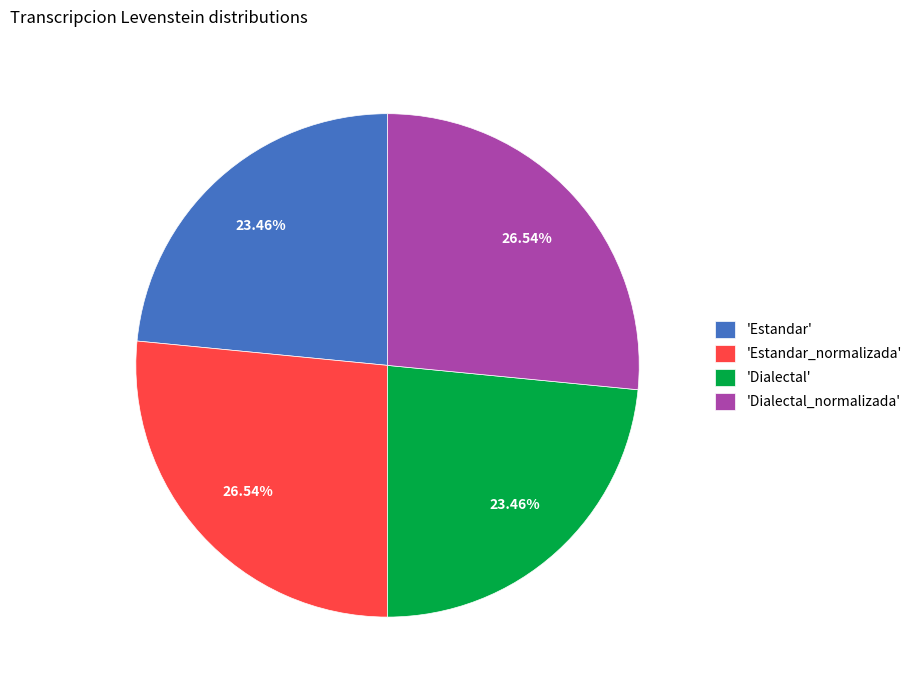

Combined, do 'Dialectal' and 'Estandar' account for over 50%?

No